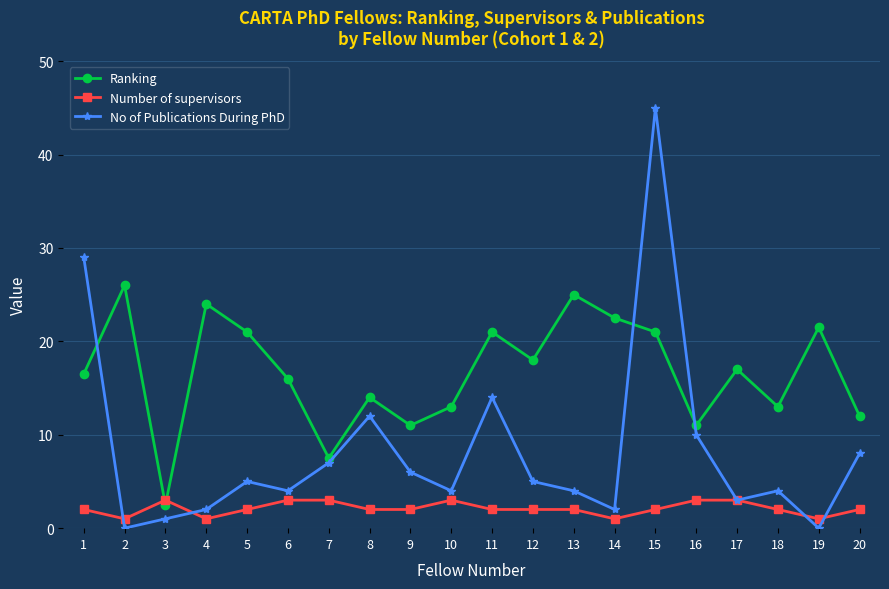

After their last crossing, which series has the higher values: No of Publications During PhD or Ranking?

Ranking